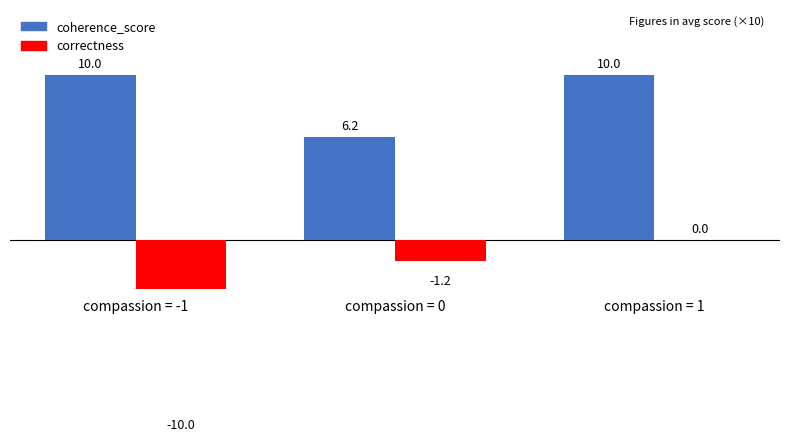

Between compassion = 0 and compassion = 1, which series saw the biggest shift?

coherence_score